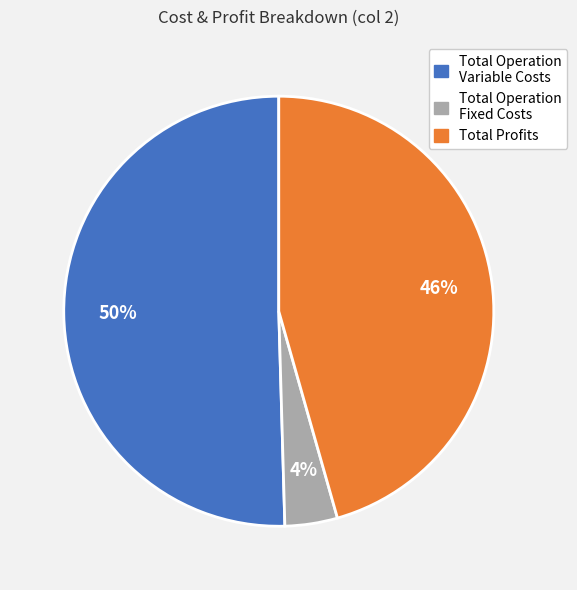

To the nearest percent, what is the average slice percentage?

33%